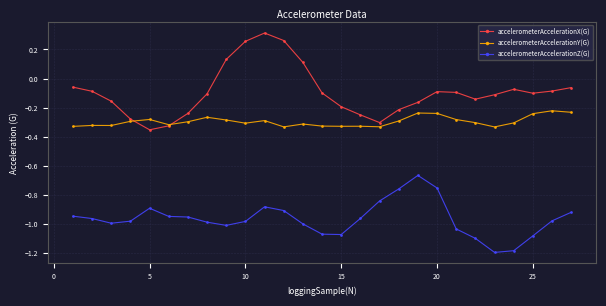

List the series in order of their overall mean, lowest first.

accelerometerAccelerationZ(G), accelerometerAccelerationY(G), accelerometerAccelerationX(G)